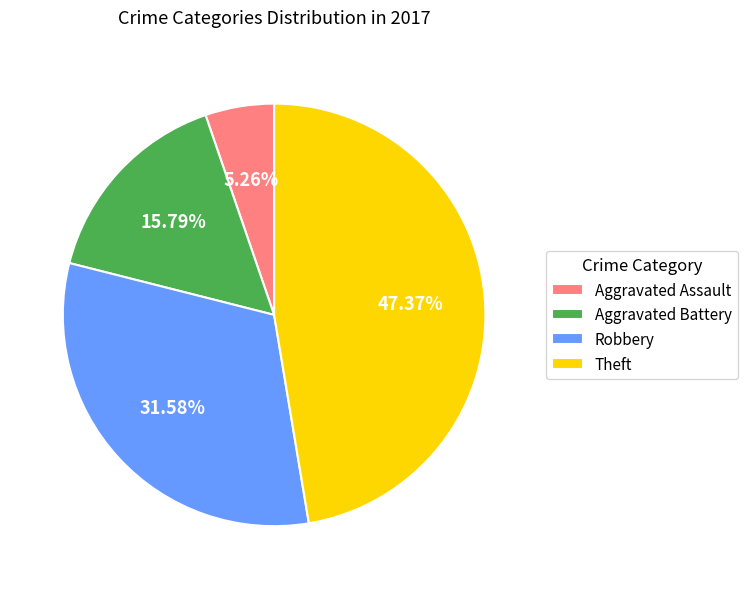

To the nearest percent, what is the difference between the Theft and Aggravated Assault slice percentages?

42%